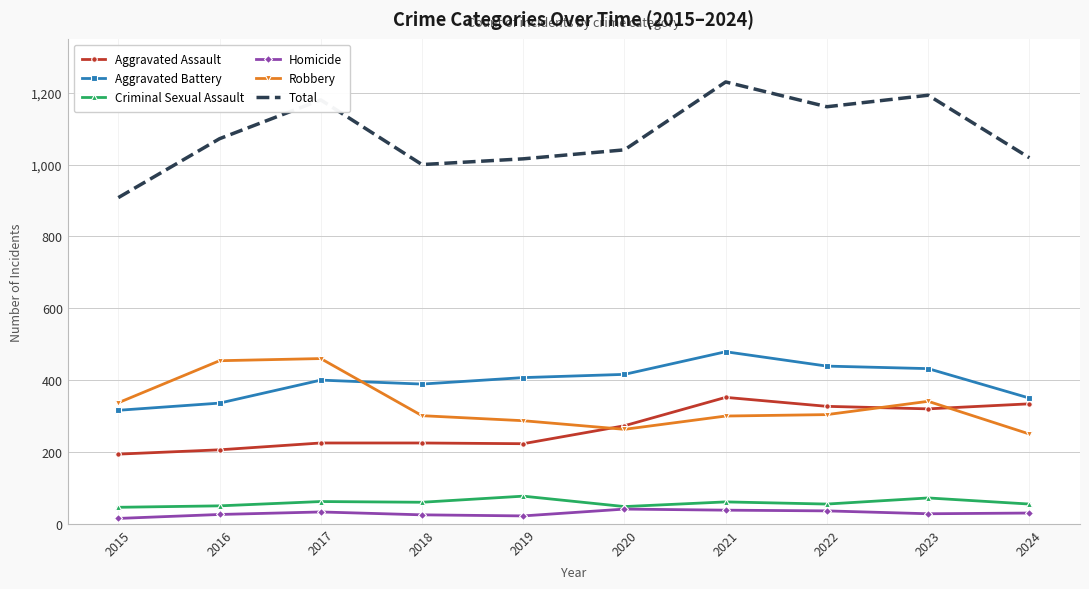

Which series has the widest spread of values?

Total